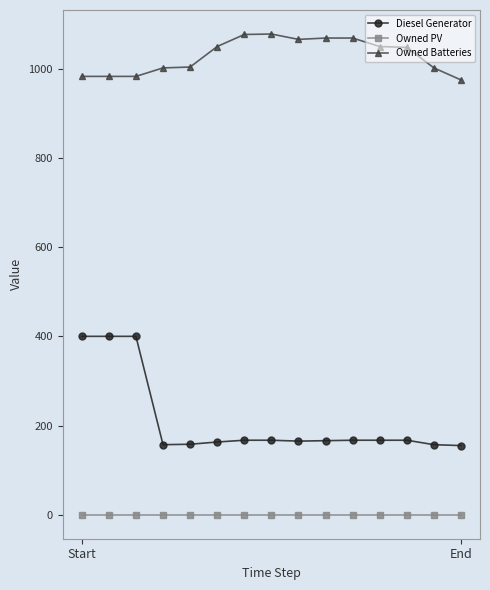

At how many categories does at least one series exceed 432?

15